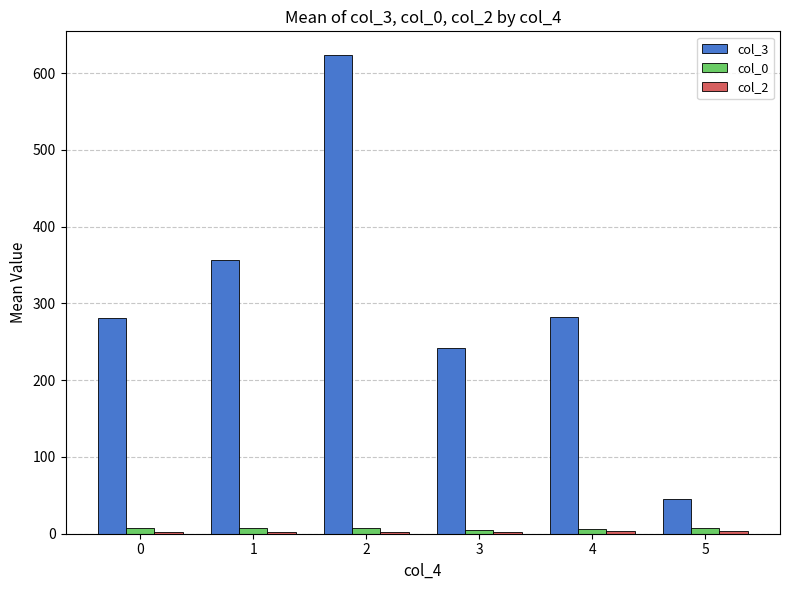

What is the greatest value displayed?

623.4